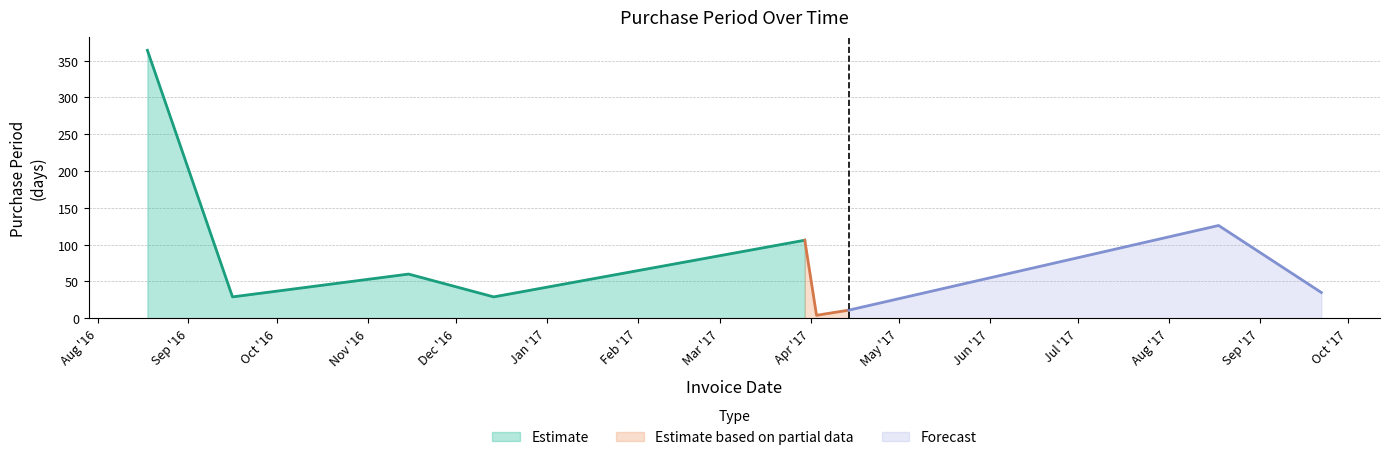

List the labels in order of value, largest first.

2016-08-18, 2017-08-18, 2017-03-30, 2016-11-15, 2017-09-22, 2016-09-16, 2016-12-14, 2017-04-14, 2017-04-03